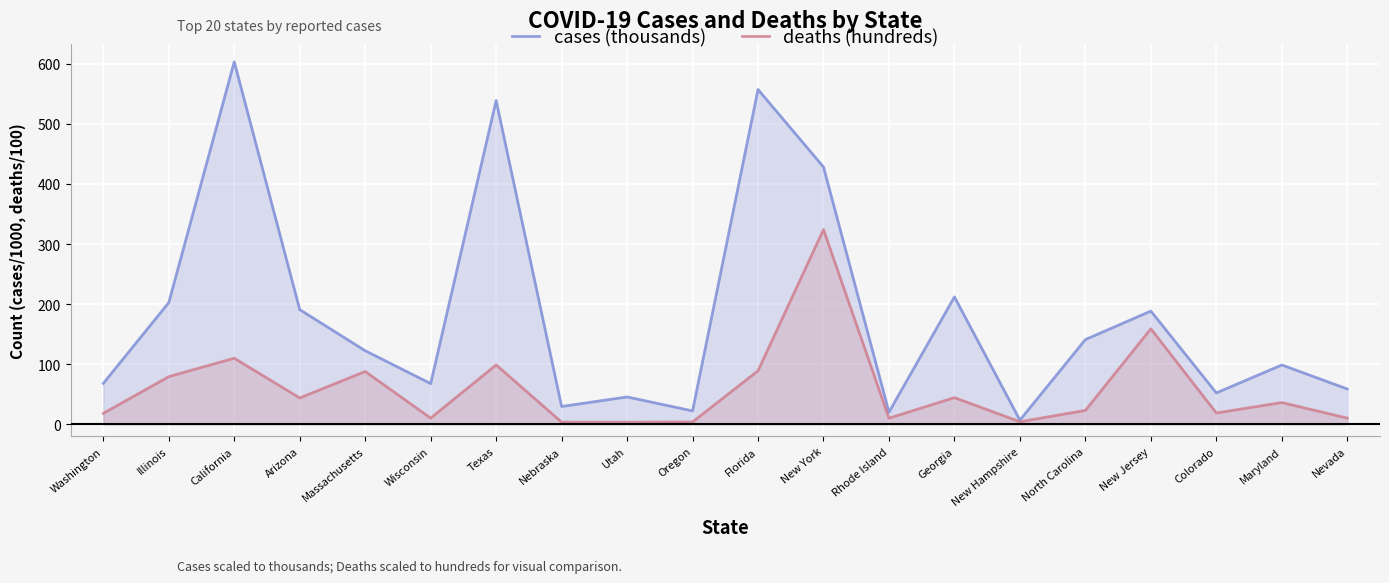

Rank the categories by deaths (hundreds) value from lowest to highest.

Utah, Nebraska, Oregon, New Hampshire, Rhode Island, Wisconsin, Nevada, Washington, Colorado, North Carolina, Maryland, Arizona, Georgia, Illinois, Massachusetts, Florida, Texas, California, New Jersey, New York